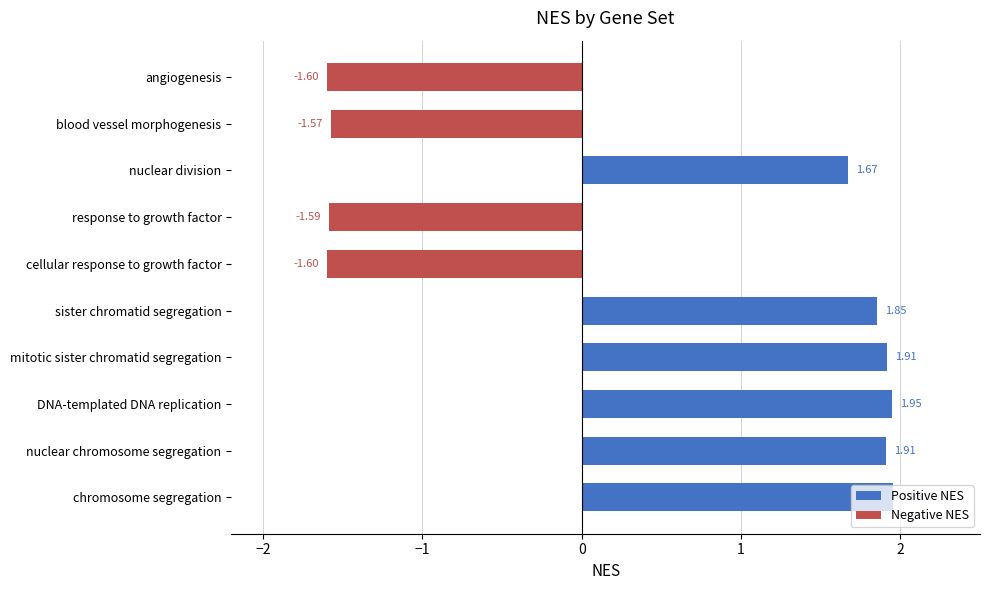

Does the chart contain any negative values?

Yes